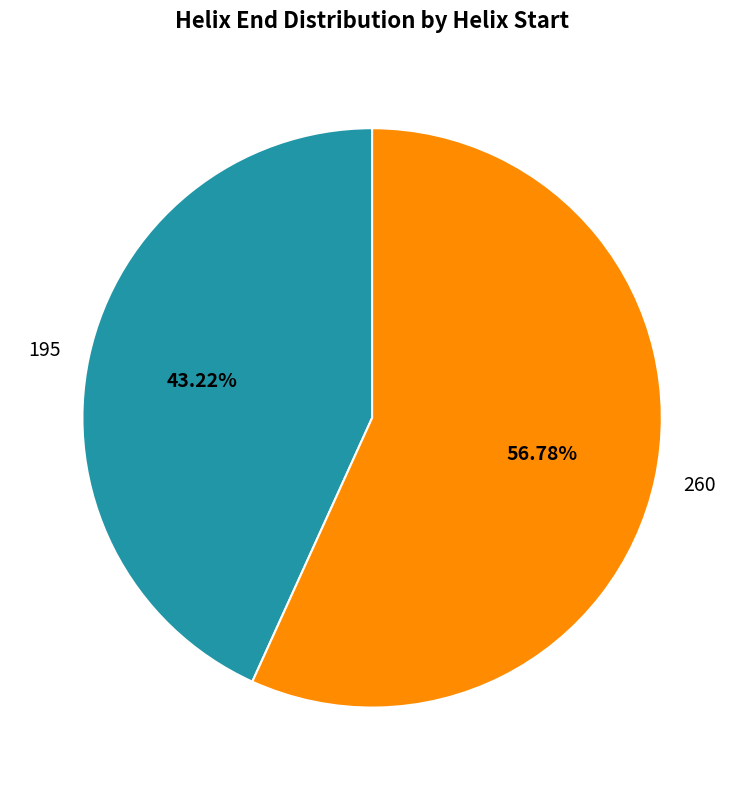

What is the largest slice in the pie chart?

260